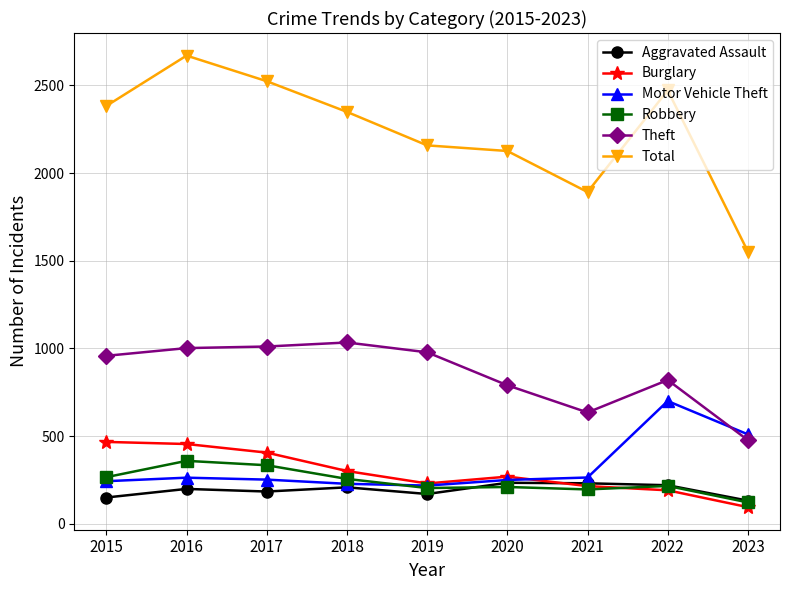

Which category has the lowest value in the Theft series?

2023